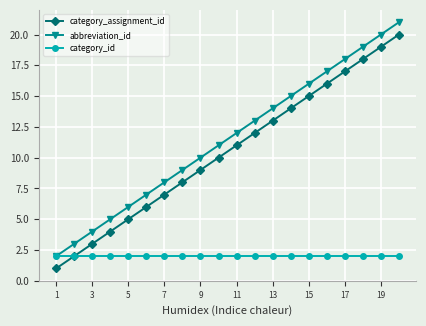

What are all the series names shown in the legend?

category_assignment_id, abbreviation_id, category_id